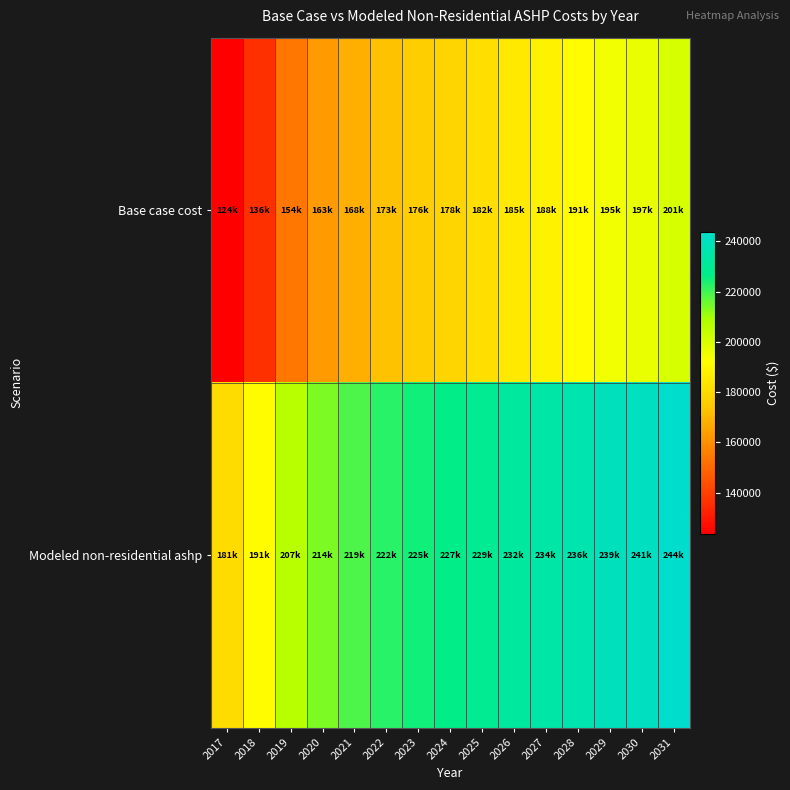

What is the total value across all series at 2029?

433861.7